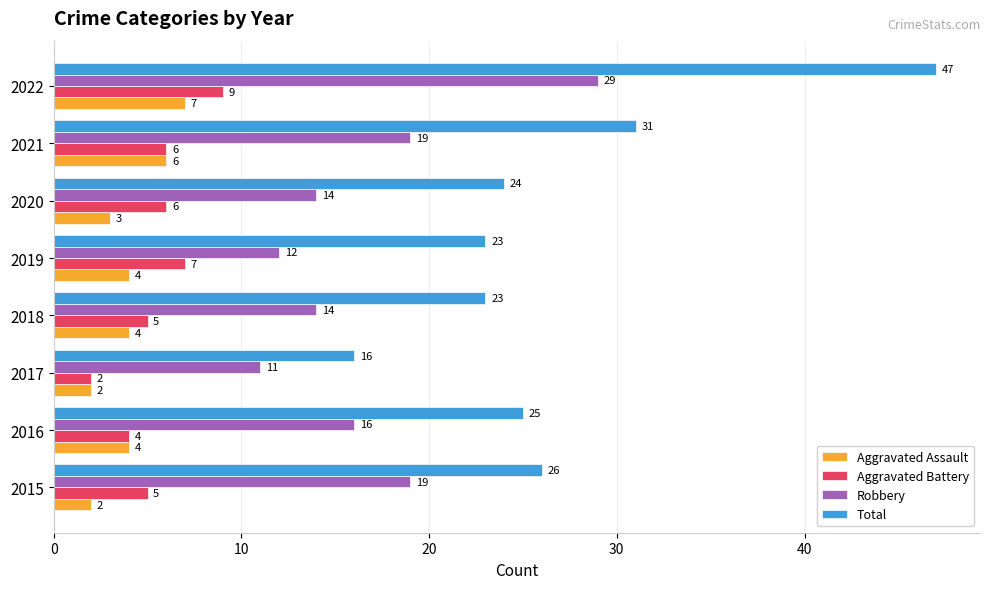

Which series has the largest total across all categories?

Total